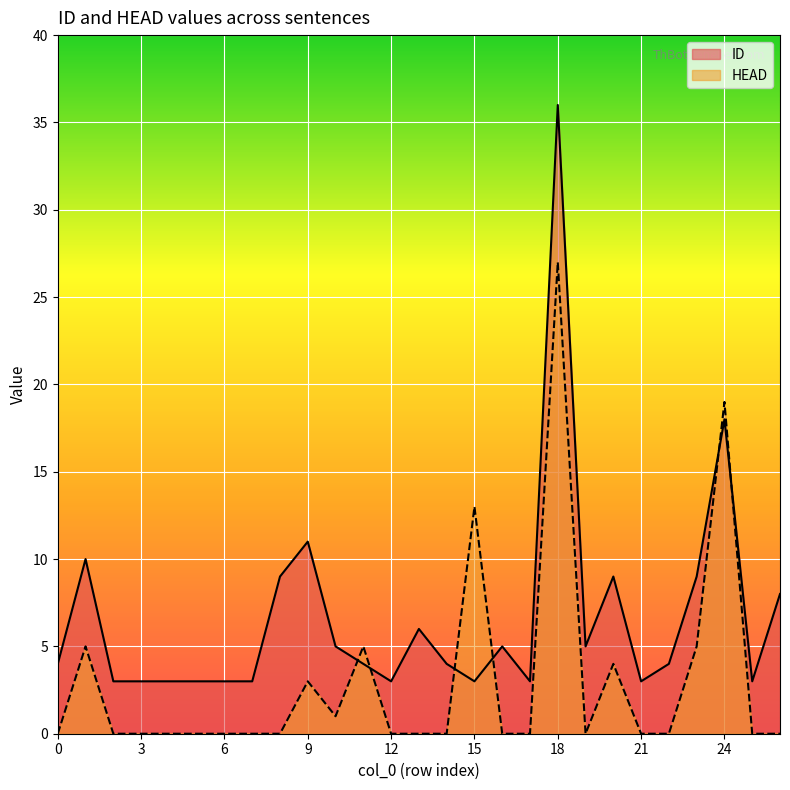

Reading right to left, list all the values displayed in this chart.

ID: 26=8	25=3	24=18	23=9	22=4	21=3	20=9	19=5	18=36	17=3	16=5	15=3	14=4	13=6	12=3	11=4	10=5	9=11	8=9	7=3	6=3	5=3	4=3	3=3	2=3	1=10	0=4
HEAD: 26=0	25=0	24=19	23=5	22=0	21=0	20=4	19=0	18=27	17=0	16=0	15=13	14=0	13=0	12=0	11=5	10=1	9=3	8=0	7=0	6=0	5=0	4=0	3=0	2=0	1=5	0=0